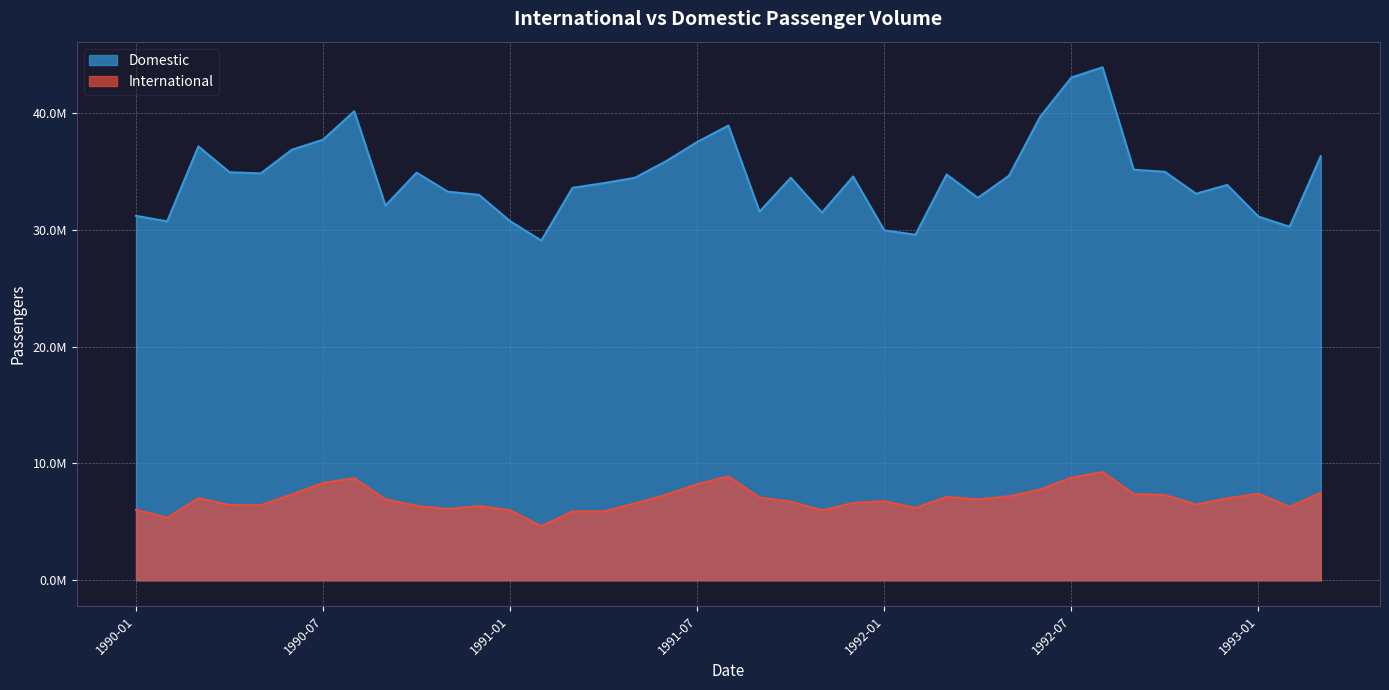

True or false: Domestic has more than 1 points higher than both neighbors.

True